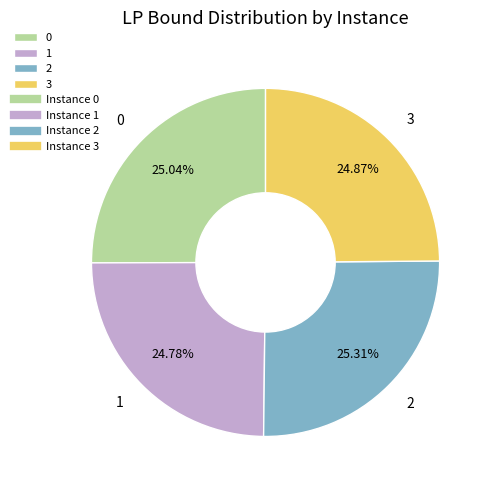

To the nearest percent, what is the average slice percentage?

25%